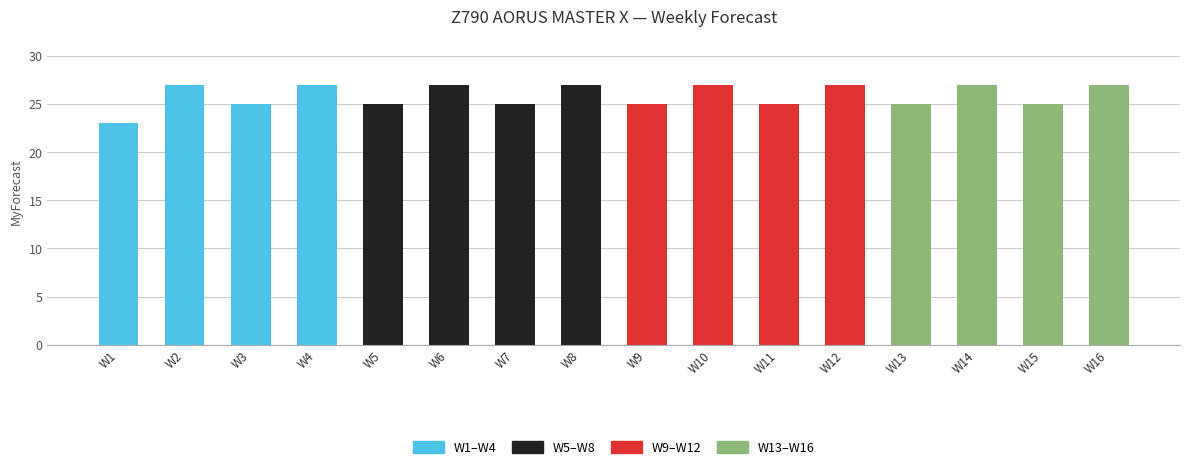

Does the chart contain stacked bars?

No